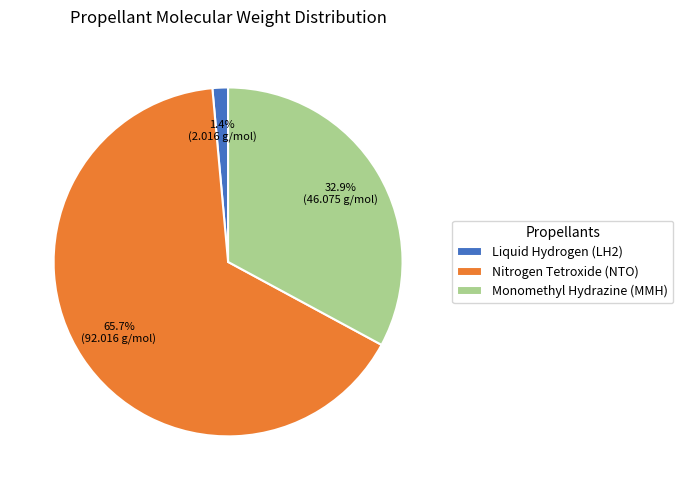

To the nearest percent, what percentage of the pie is Monomethyl Hydrazine?

33%